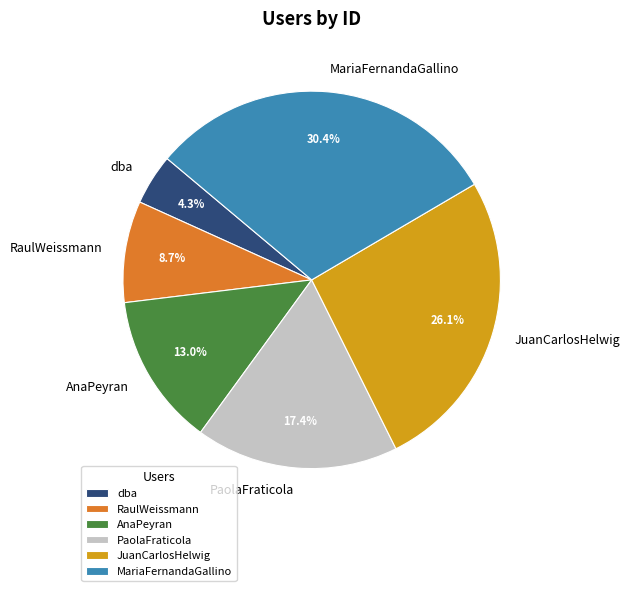

How many slices are in this pie chart?

6